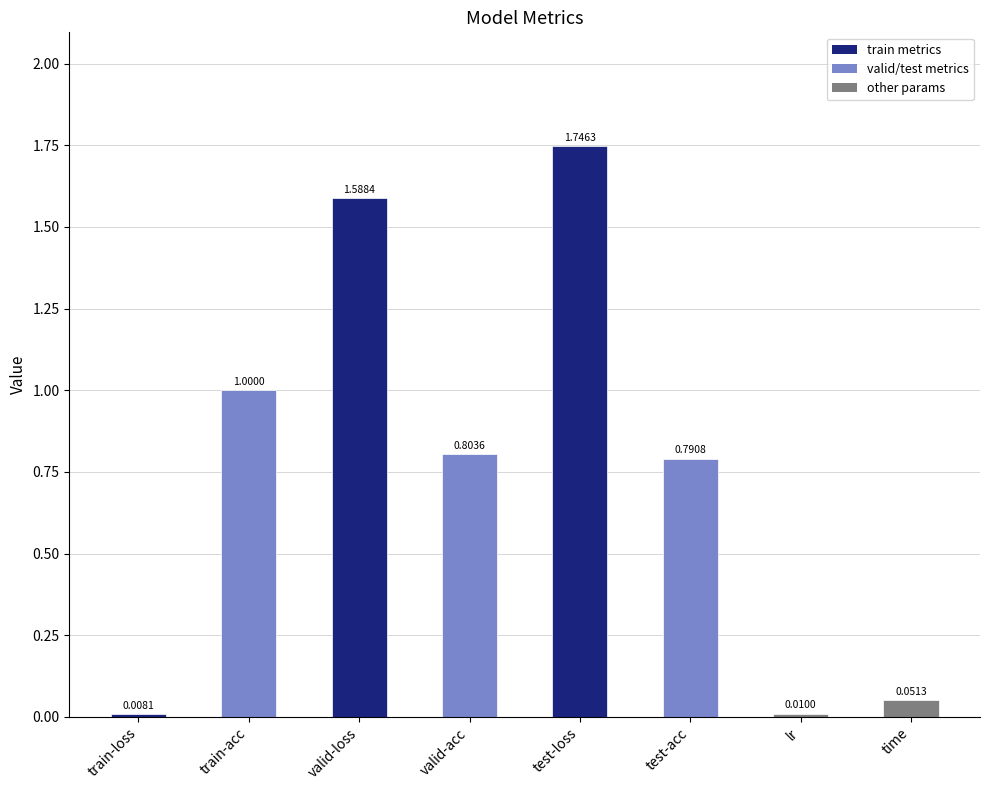

What is the sum of all values?

6.0